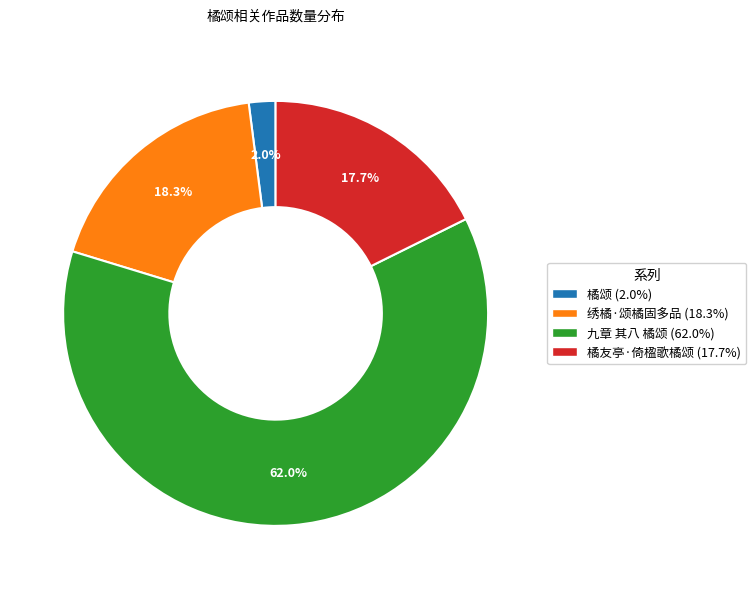

Which has a higher value, 绣橘·颂橘固多品 or 橘颂?

绣橘·颂橘固多品